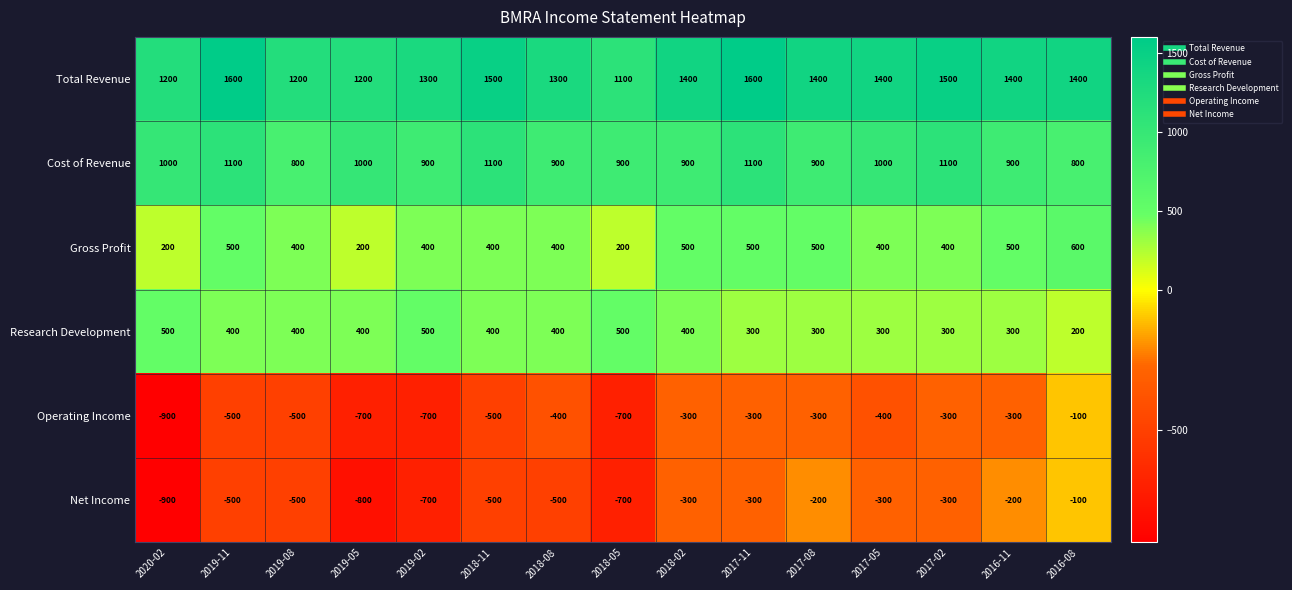

What is the lowest value of the Total Revenue series?

1100